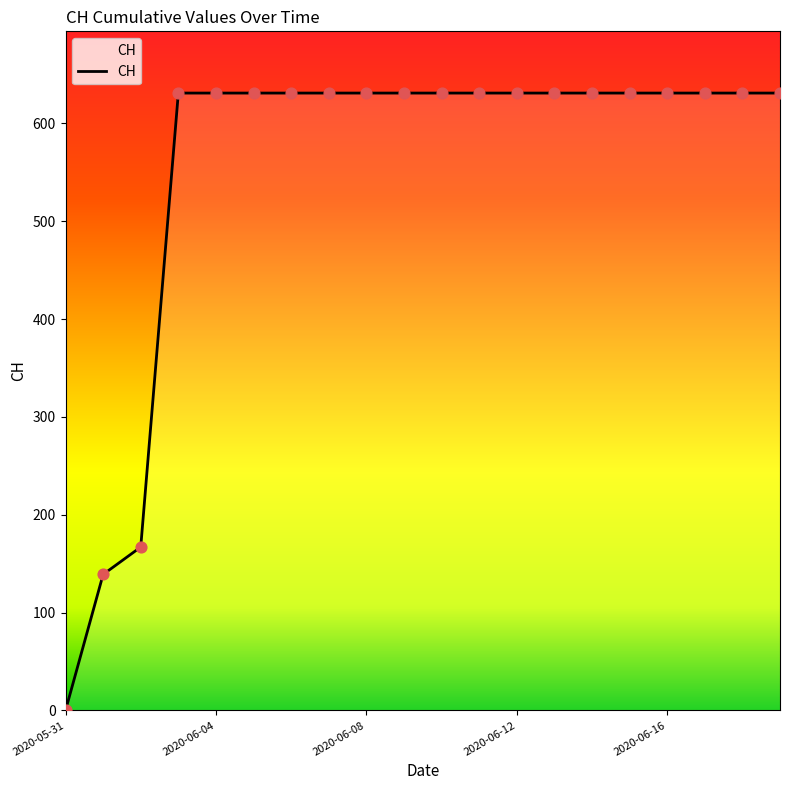

What is the difference between the maximum and minimum values?

631